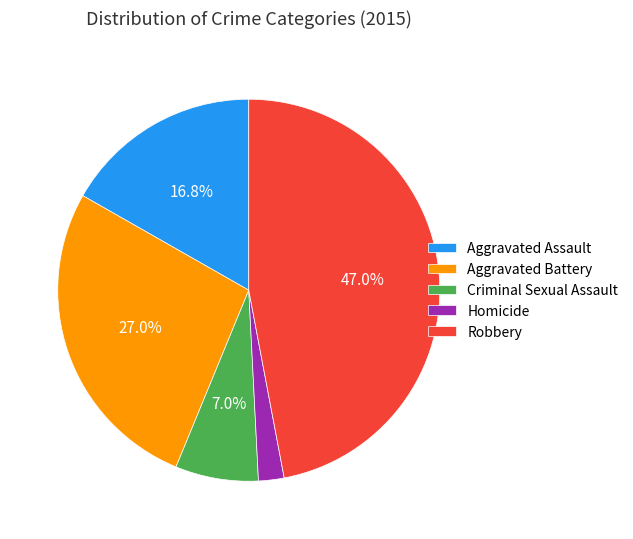

Does Robbery represent more than half of the total?

No